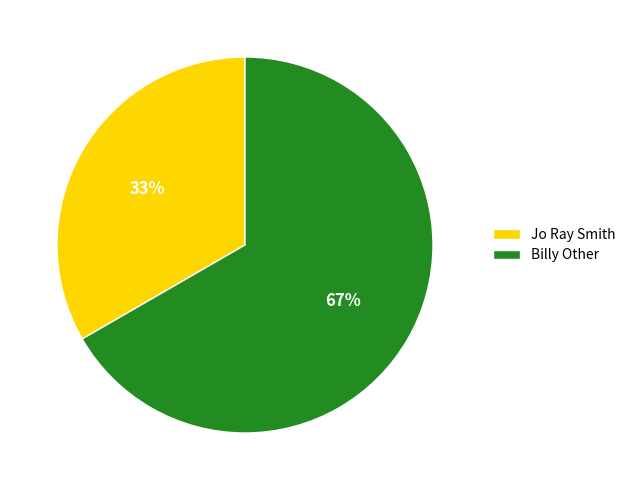

Rank the categories by value from lowest to highest.

Jo Ray Smith, Billy Other